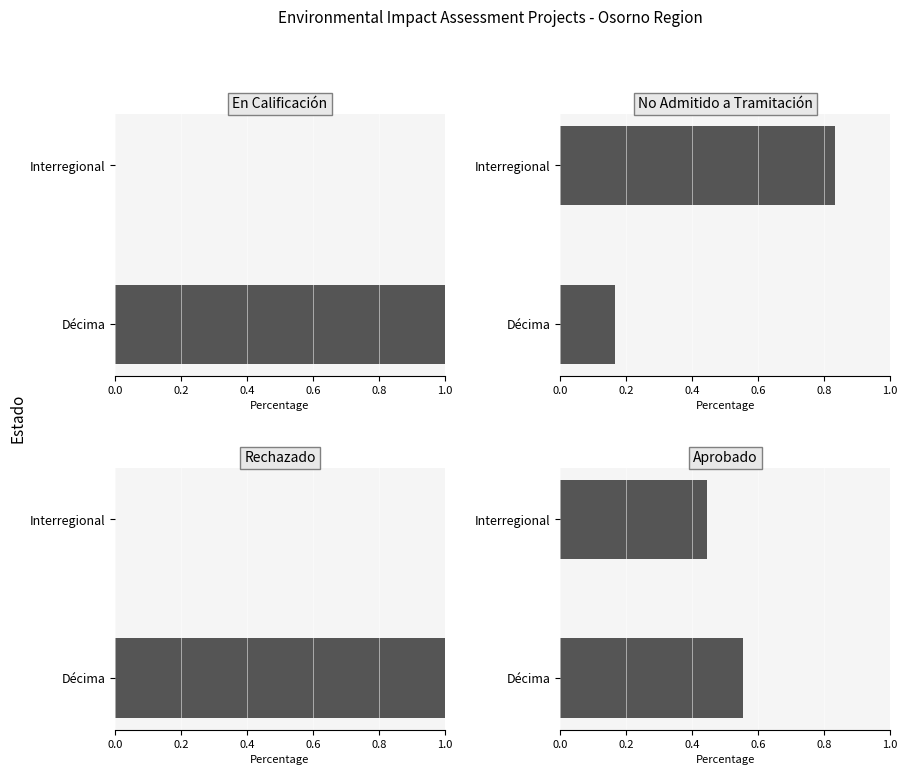

What is the sum of all Rechazado values?

1.0